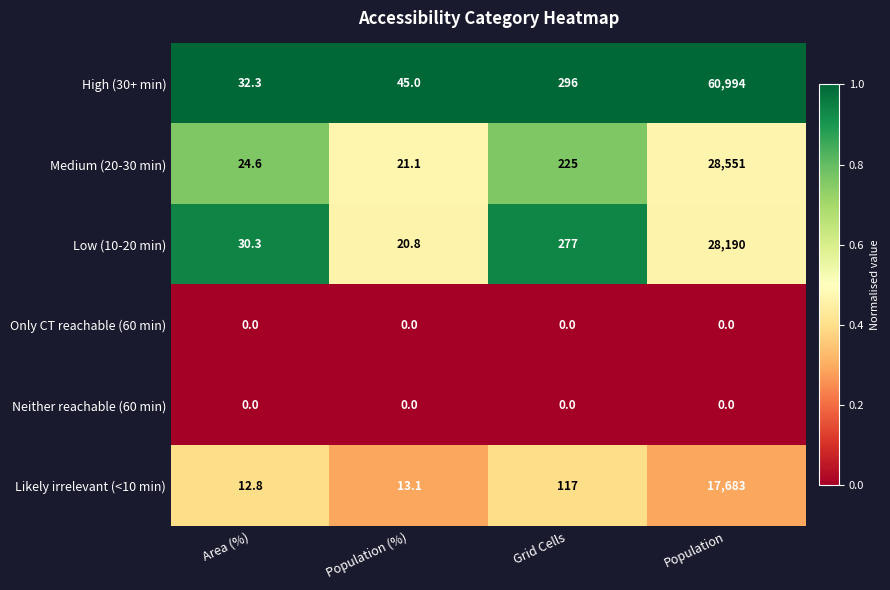

What is the average value of the Likely irrelevant (<10 min) series?

4456.5